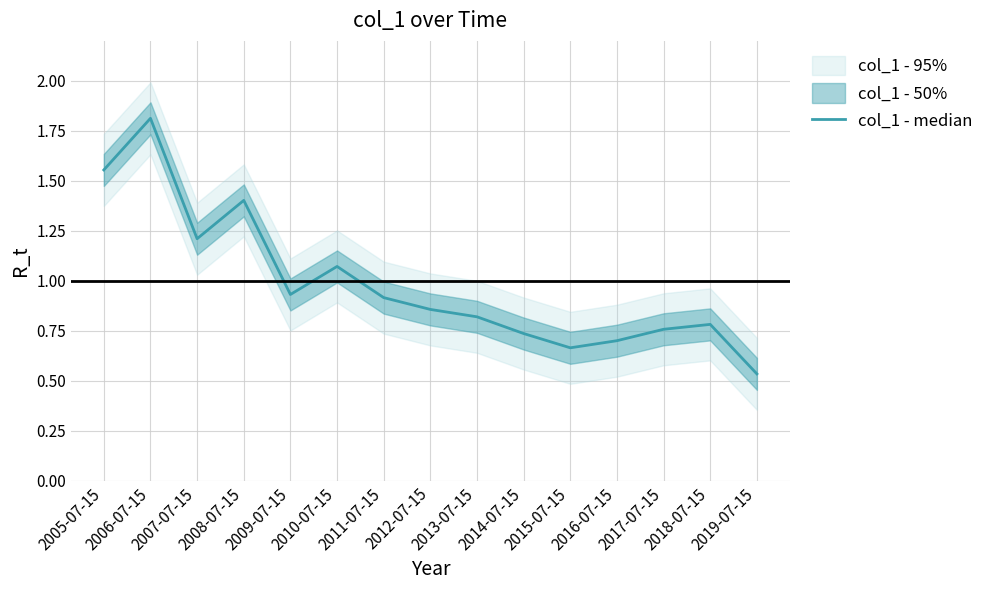

Reading right to left, list all the values displayed in this chart.

2019-07-15=0.5	2018-07-15=0.8	2017-07-15=0.8	2016-07-15=0.7	2015-07-15=0.7	2014-07-15=0.7	2013-07-15=0.8	2012-07-15=0.9	2011-07-15=0.9	2010-07-15=1.1	2009-07-15=0.9	2008-07-15=1.4	2007-07-15=1.2	2006-07-15=1.8	2005-07-15=1.6